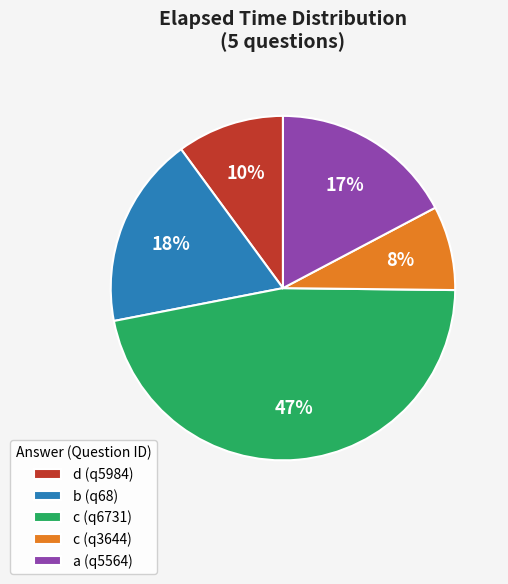

Approximately how many times larger is the value at a (q5564) compared to c (q6731)?

0.4